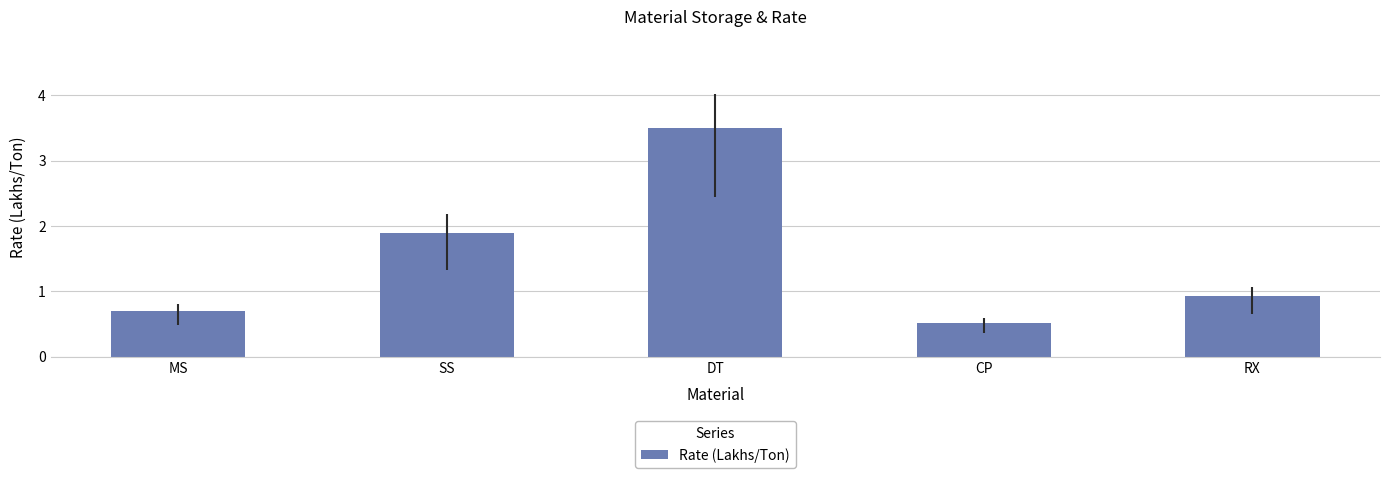

What is the difference between the second highest and minimum values?

1.4